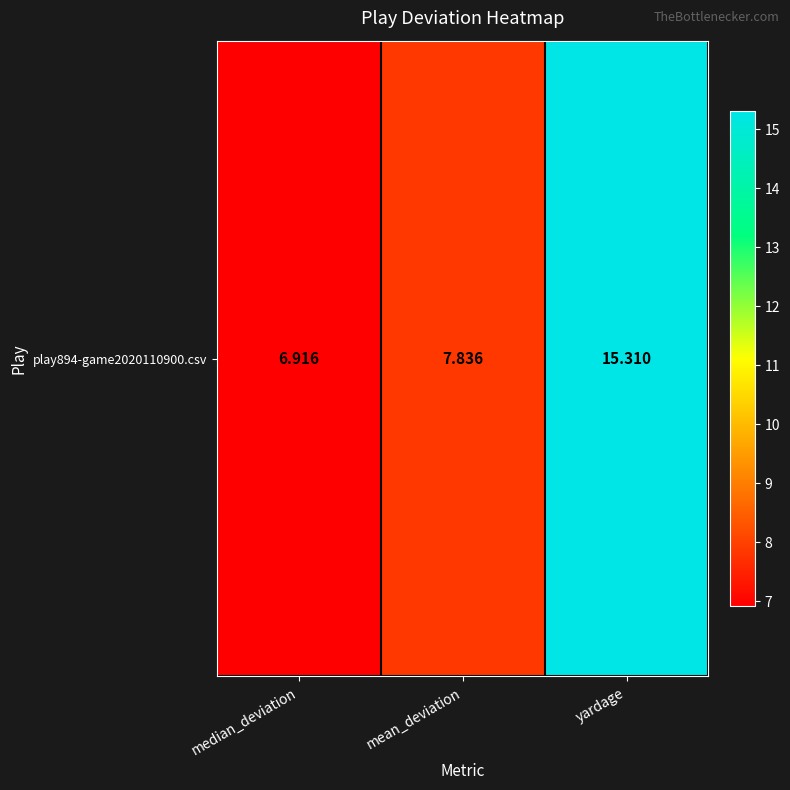

At which label does the data first exceed 7?

mean_deviation